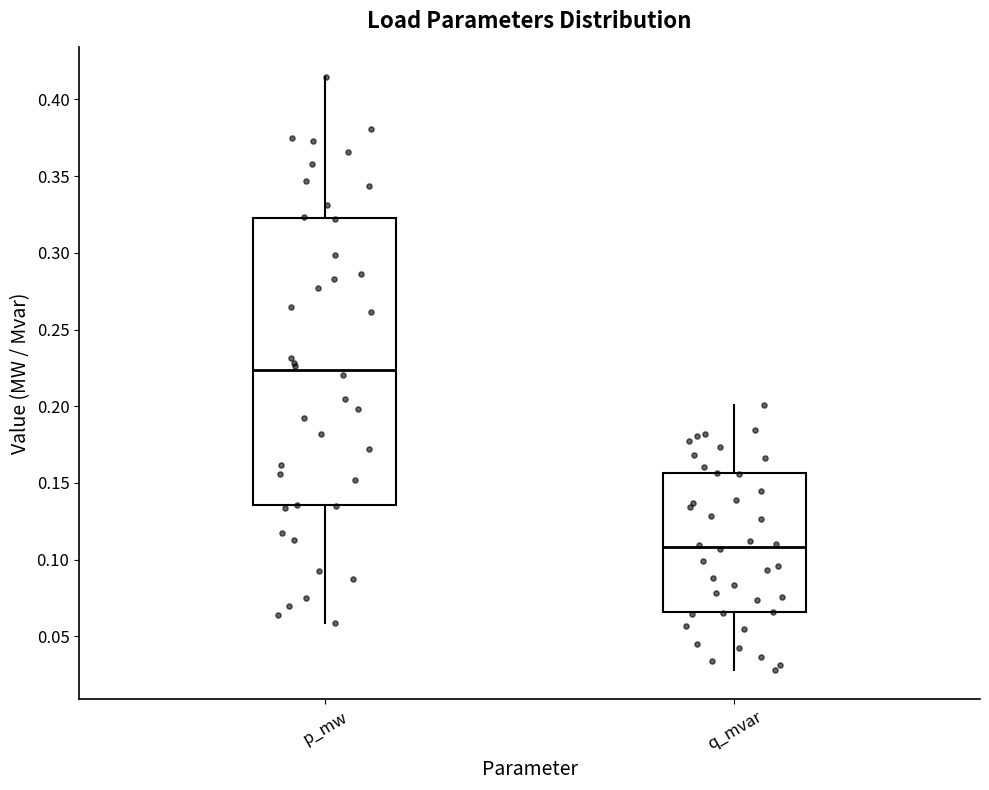

Comparing the boxes themselves (not the whiskers), which one is the tallest?

p_mw